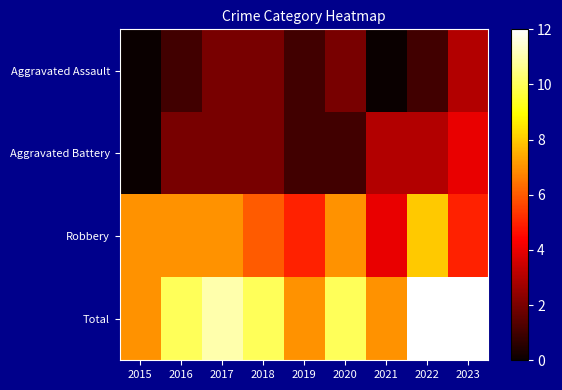

What is the maximum value shown in the chart?

12